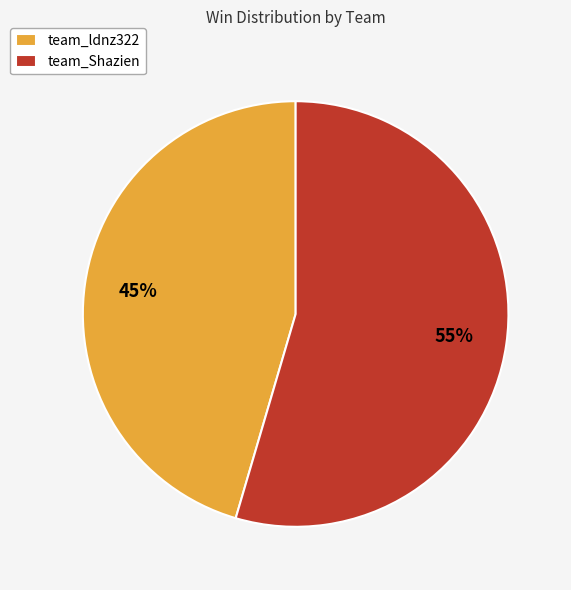

How many slices are in this pie chart?

2